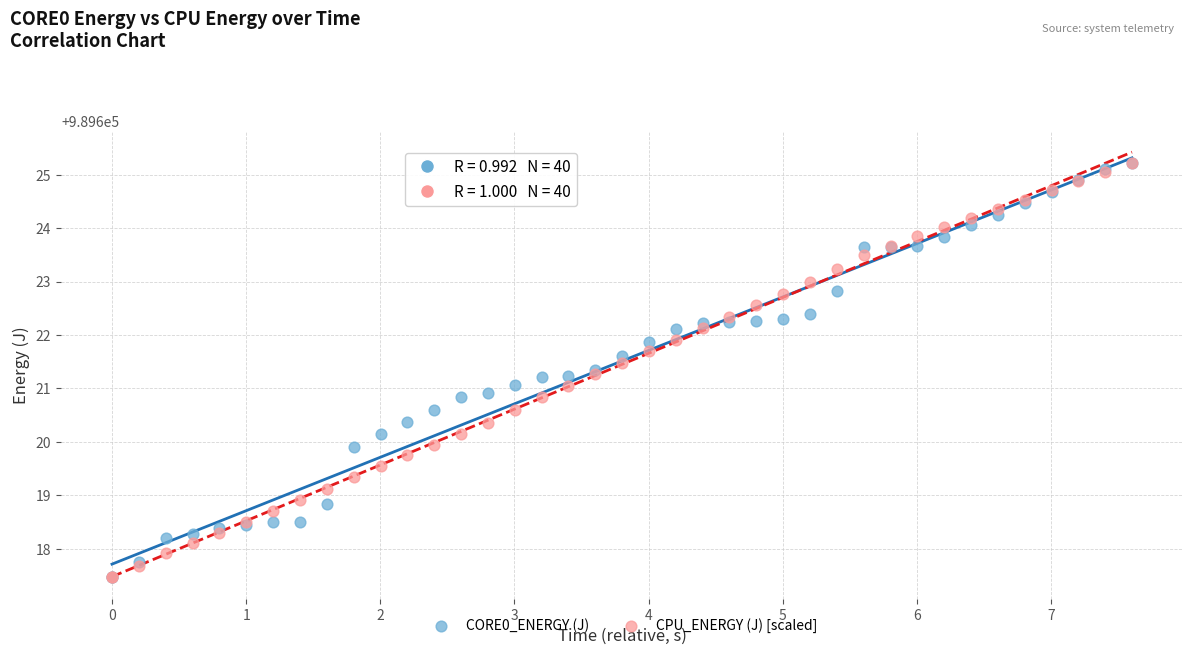

What are all the series names shown in the legend?

CORE0_ENERGY (J), CPU_ENERGY (J) [scaled]